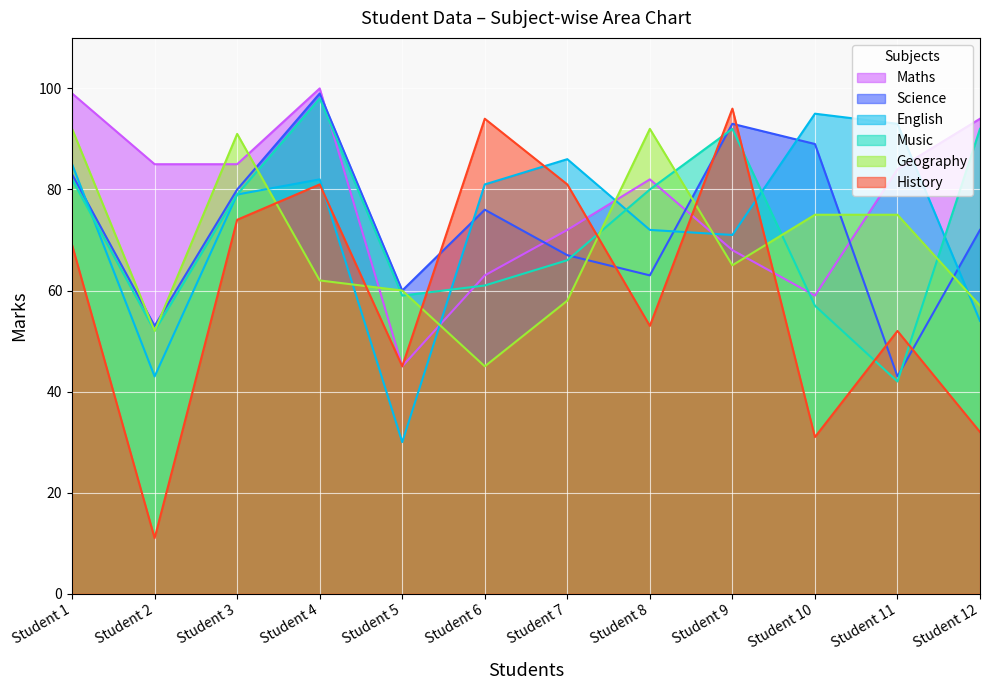

Which category has the highest value in the Geography series?

Student 1